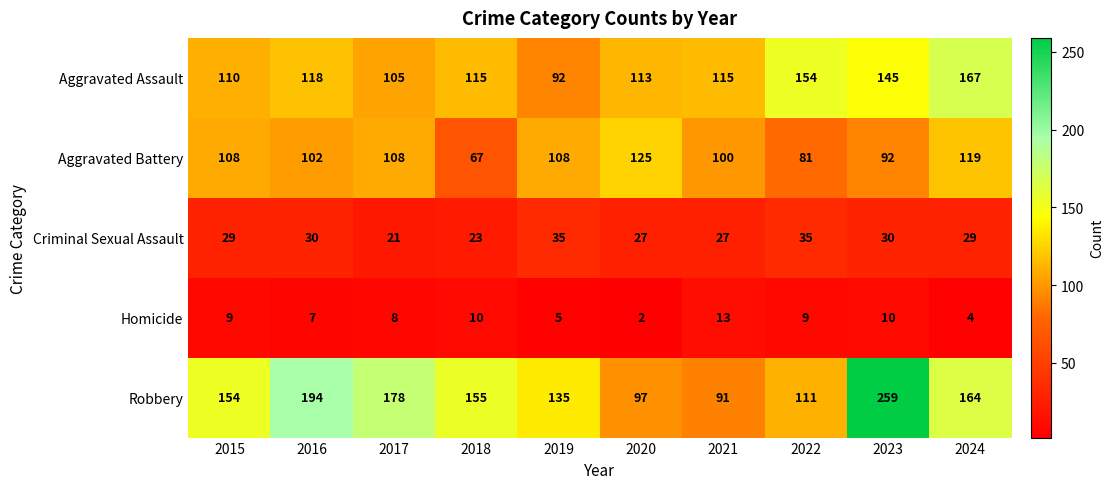

Rank the series by their maximum value, from lowest to highest.

Homicide, Criminal Sexual Assault, Aggravated Battery, Aggravated Assault, Robbery